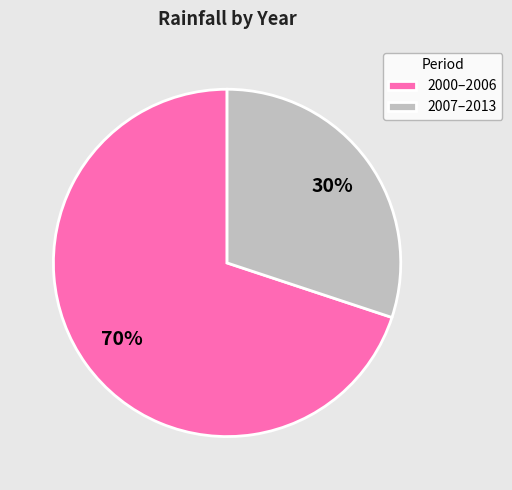

To the nearest percent, what is the combined percentage of 2000–2006 and 2007–2013?

100%